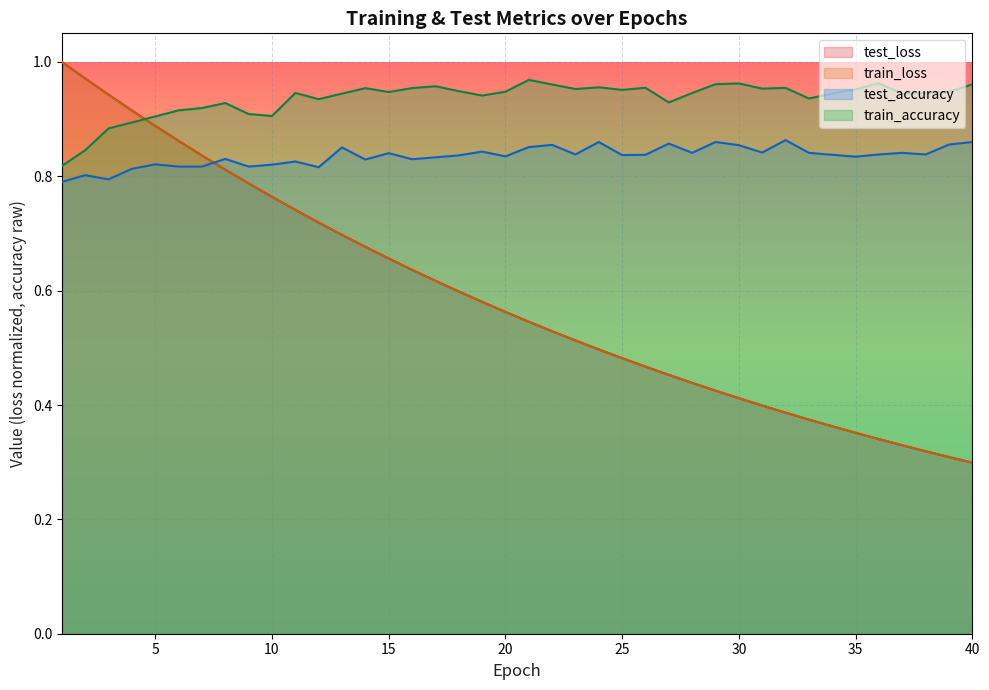

What is the value of the train_loss point at the 37th from the left?

0.3